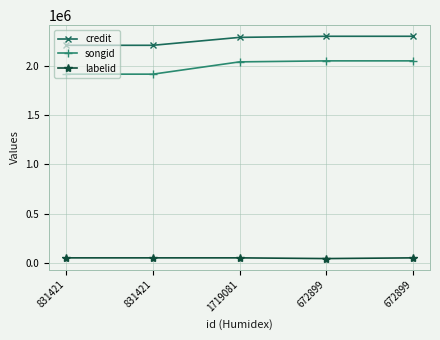

What is the sum of the credit values at 831421 and 1719081?

4497942